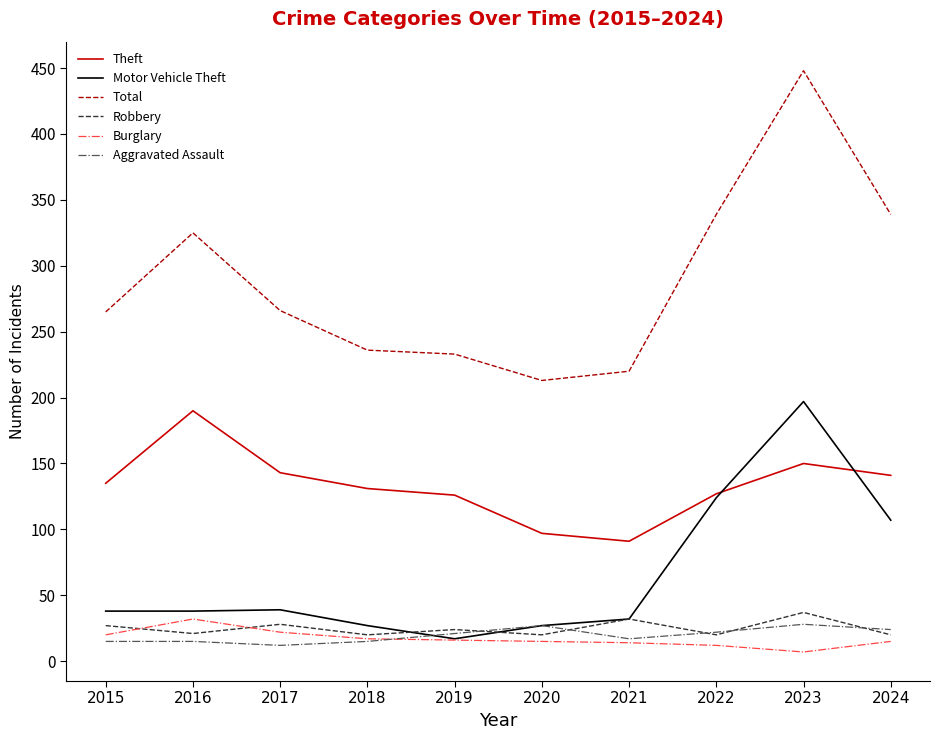

Which series changed the most between 2021 and 2024?

Total